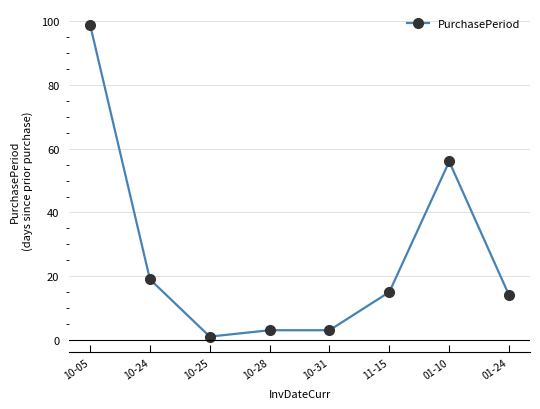

Where is the data nearest to the value 50?

01-10